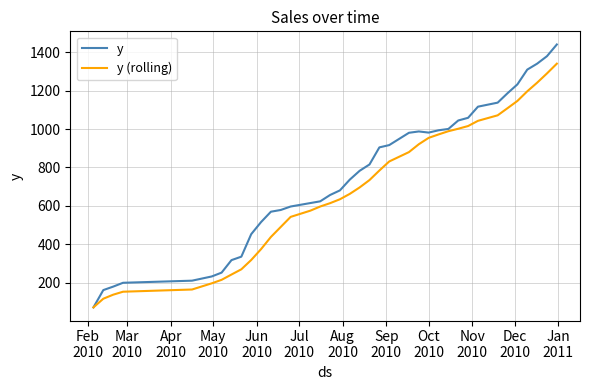

Which series has the largest total across all categories?

y